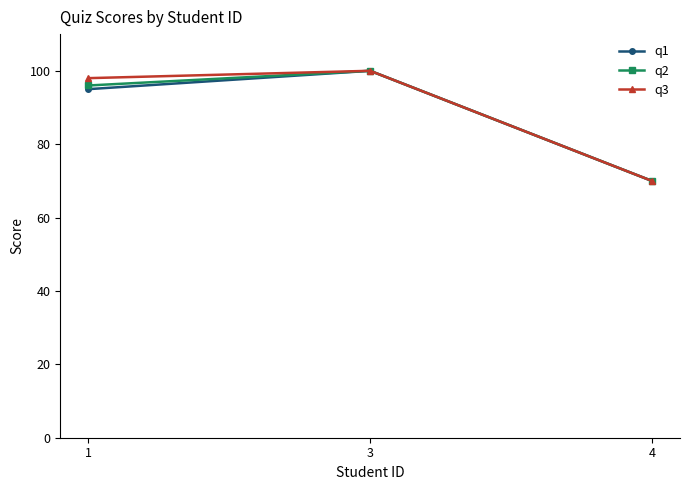

The q2 series shows 96 at 1. True or false?

True